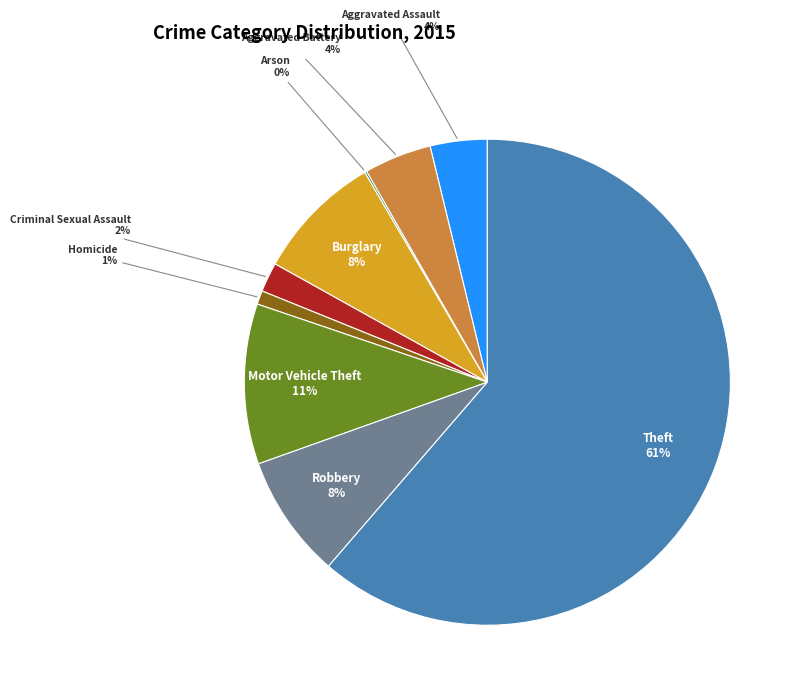

Count the number of slices in the pie.

9